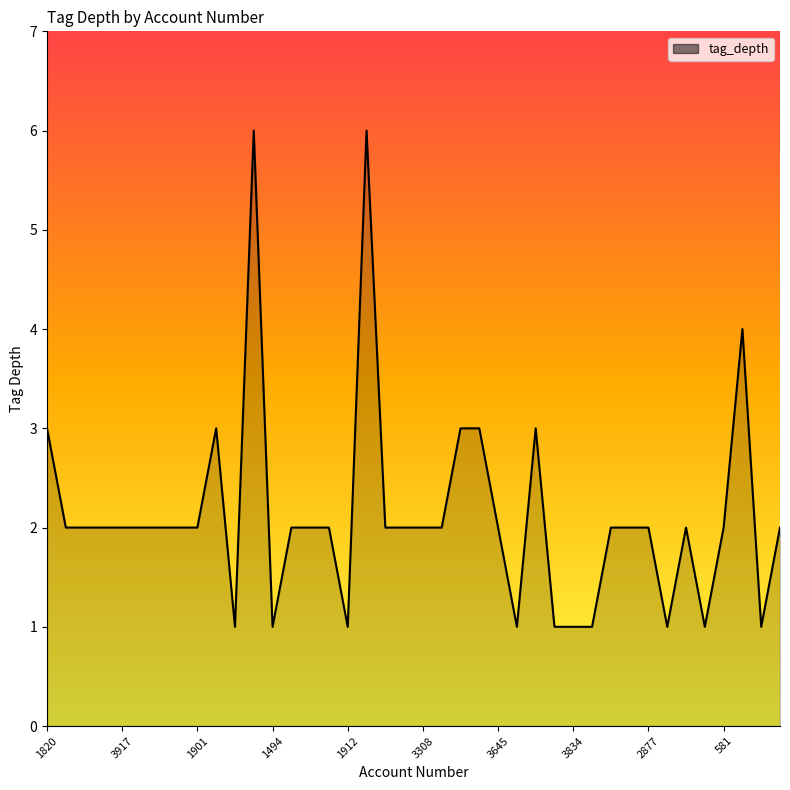

What is the difference between the maximum and minimum values?

5